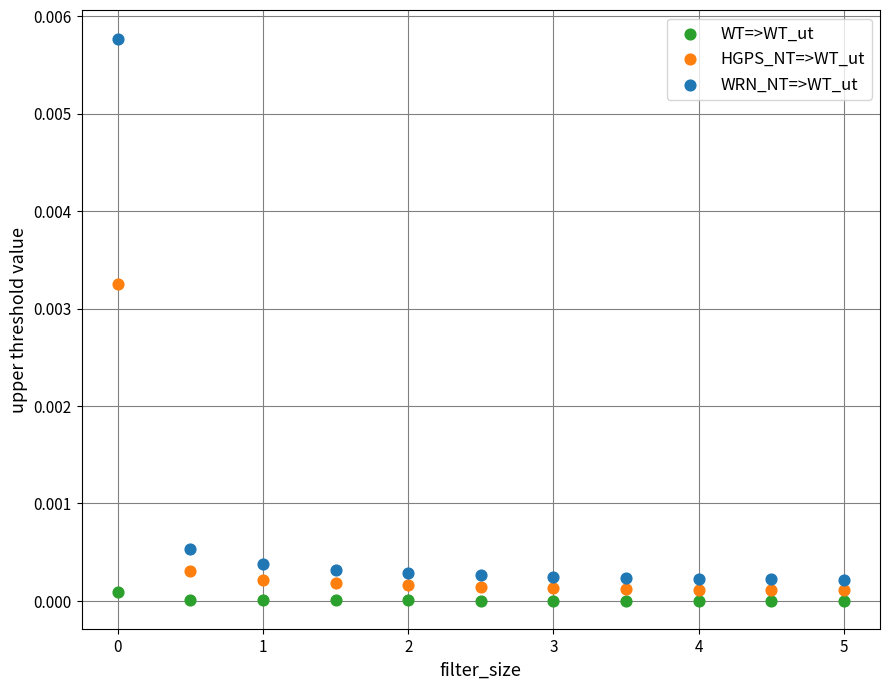

What is the X range (max minus min) for the scatter plot?

5.0